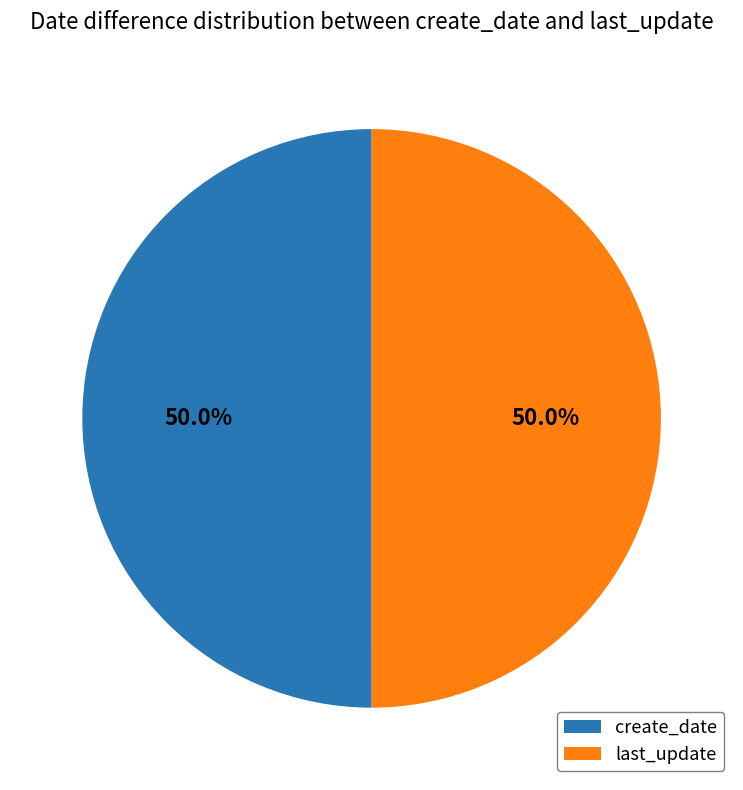

Is the sum of last_update and create_date greater than half?

Yes